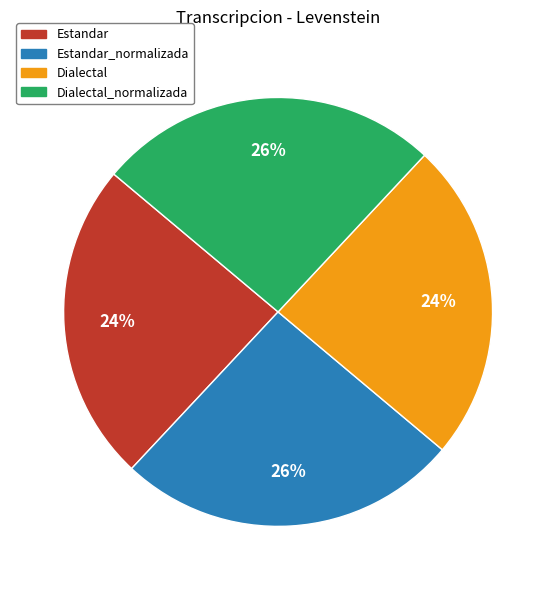

To the nearest percent, what is the difference between the largest and smallest slice percentages?

2%